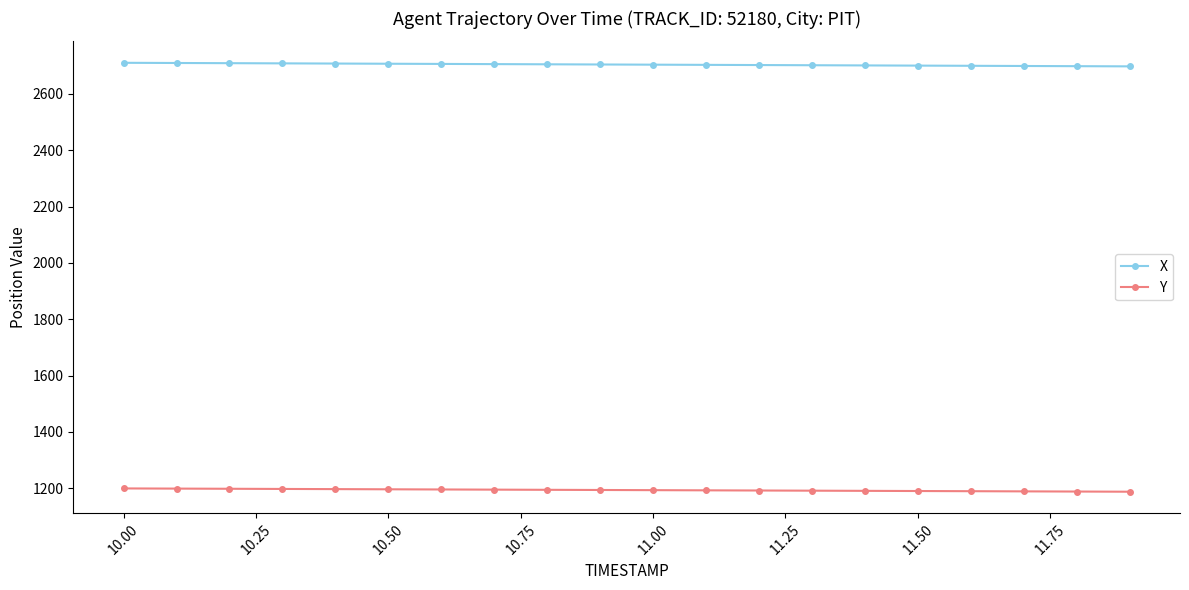

Count the number of data series in this chart.

2